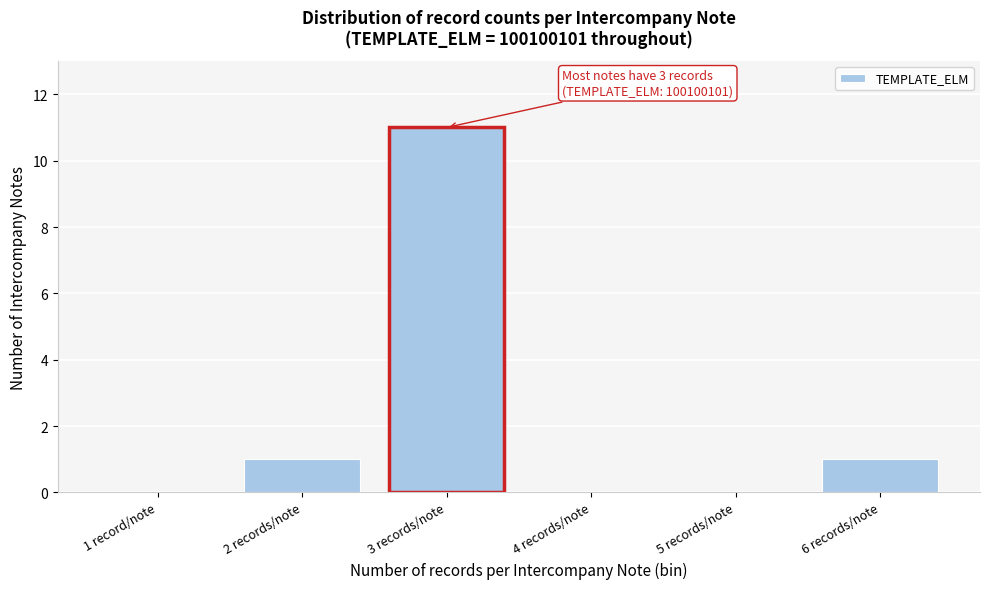

Reading right to left, extract all data points from this chart.

6 records/note=1	5 records/note=0	4 records/note=0	3 records/note=11	2 records/note=1	1 record/note=0